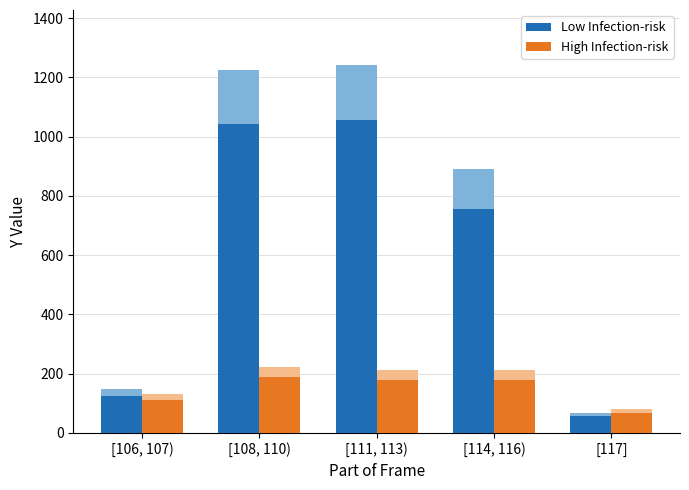

At which label is Low Infection-risk closest to 556?

[114, 116)